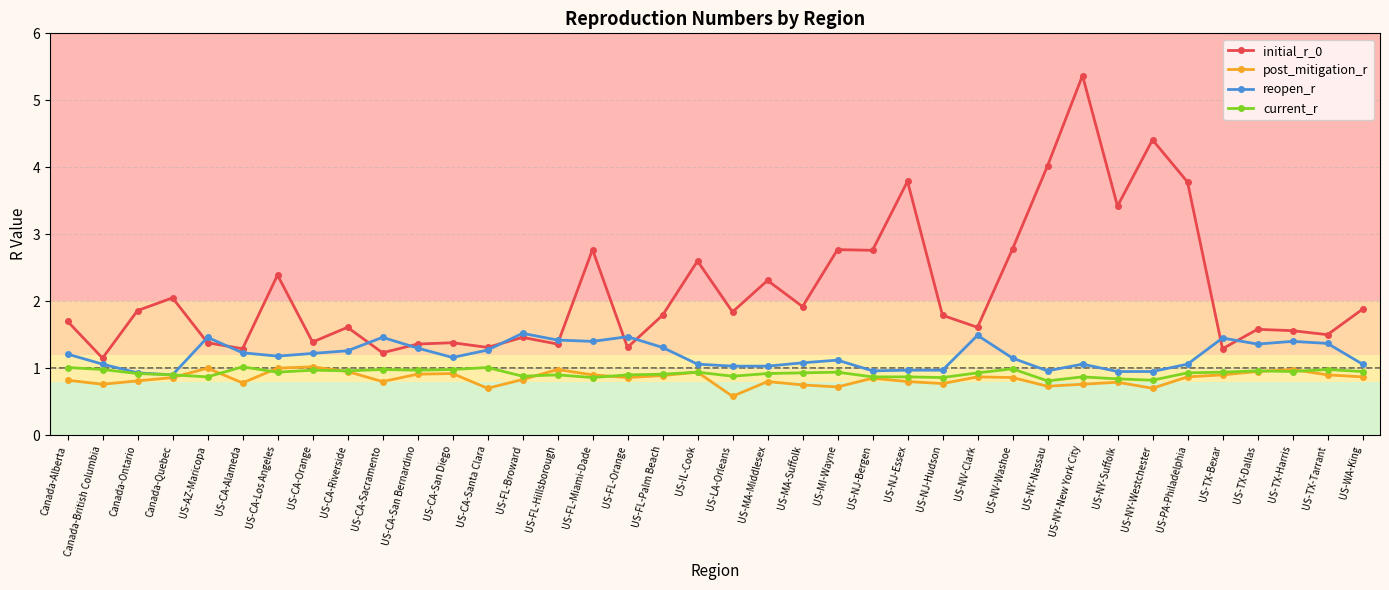

At which category is the sum across all series the highest?

US-NY-New York City